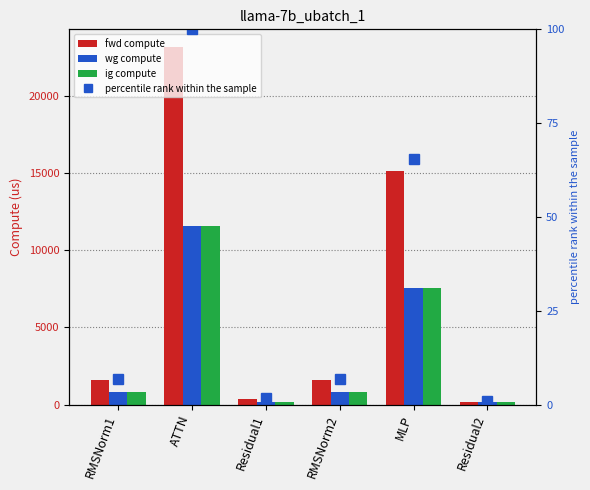

What is the label of the 2nd bar from the left?

ATTN